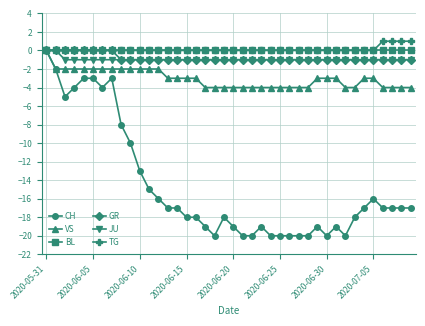

What is the smallest value displayed?

-20